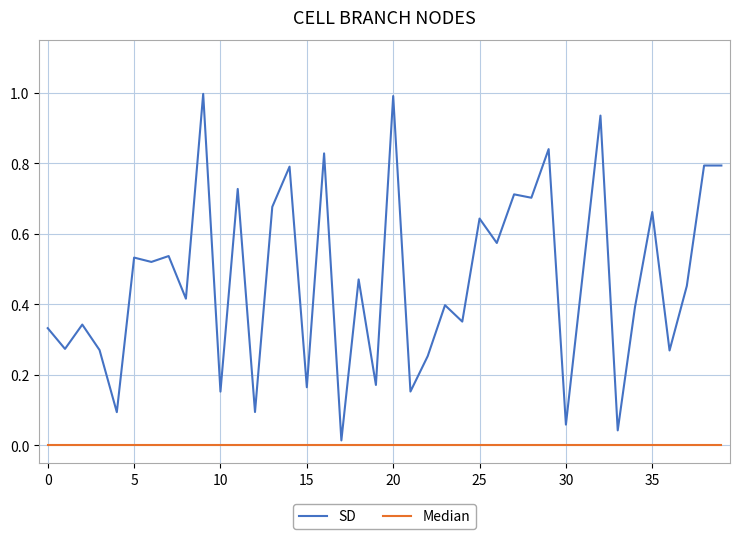

List the series in order of their overall mean, lowest first.

Median, SD